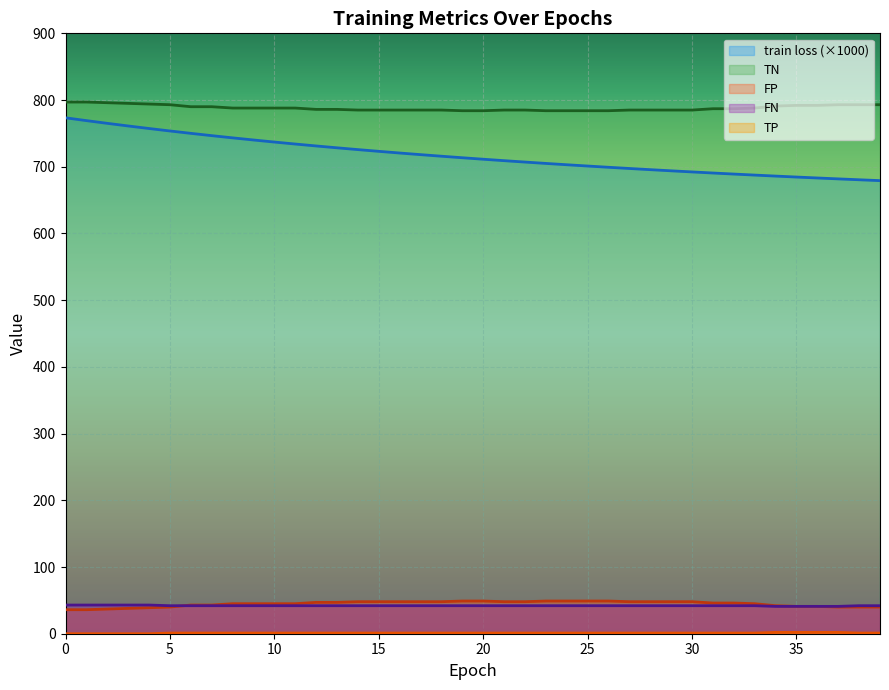

What is the total value across all series at 2?

1641.1